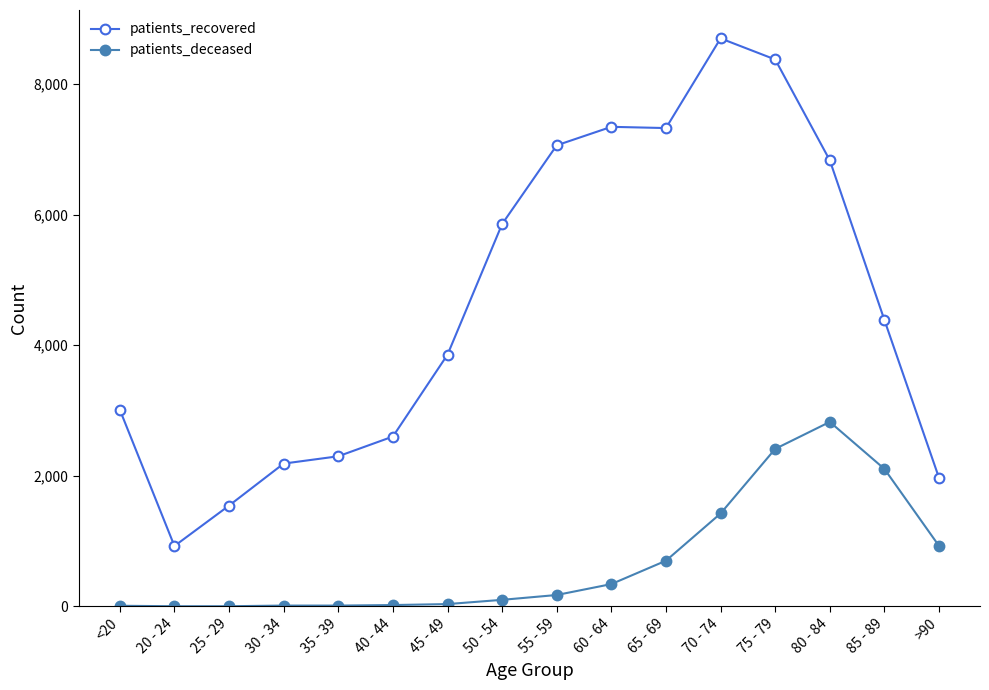

True or false: patients_deceased and patients_recovered intersect in this chart.

False